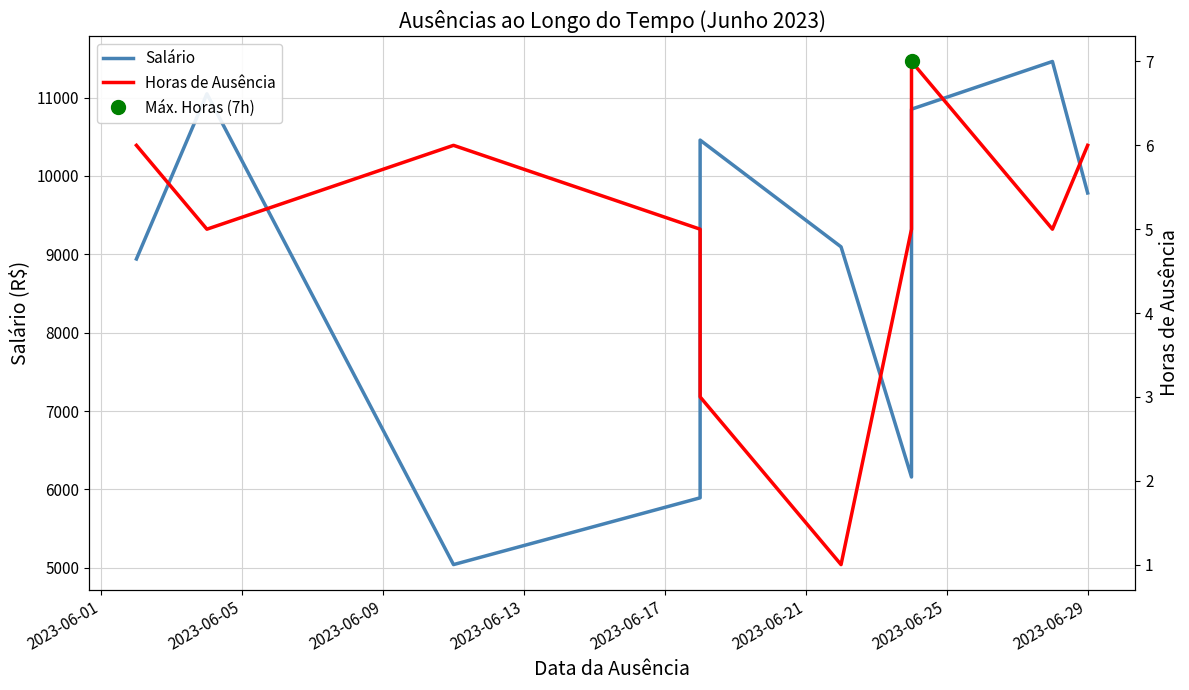

True or false: Salário and Horas de Ausência cross at least once.

False